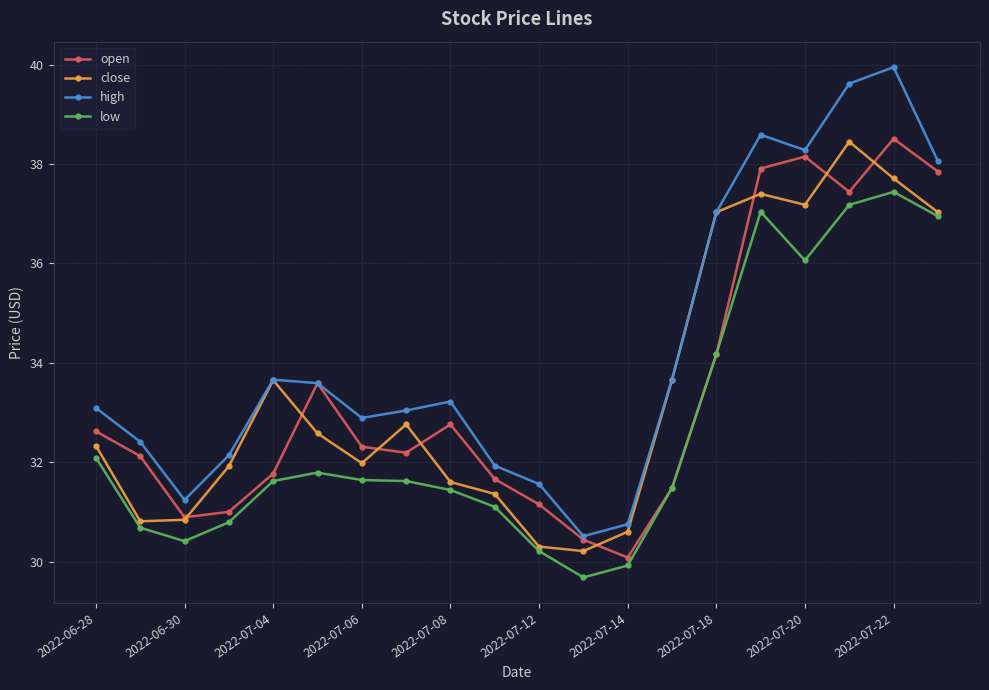

What is the minimum value for high?

30.5